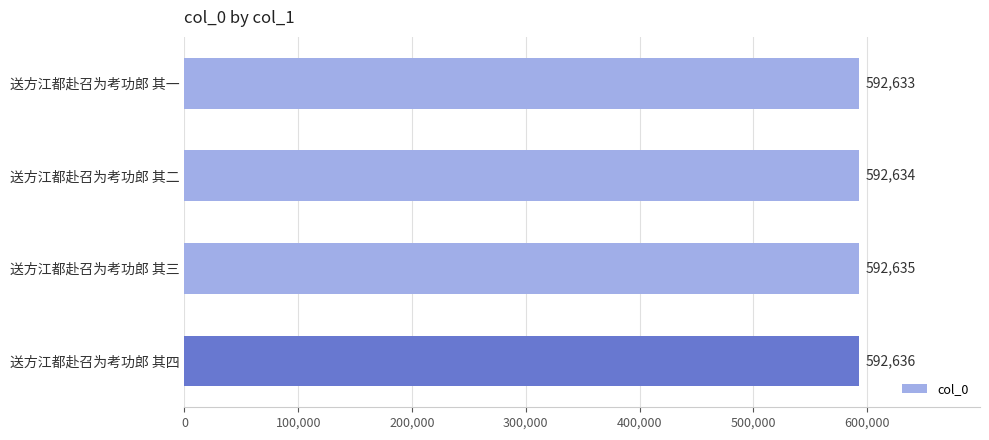

What is the ratio of the value at 送方江都赴召为考功郎 其四 to the value at 送方江都赴召为考功郎 其一?

1.0